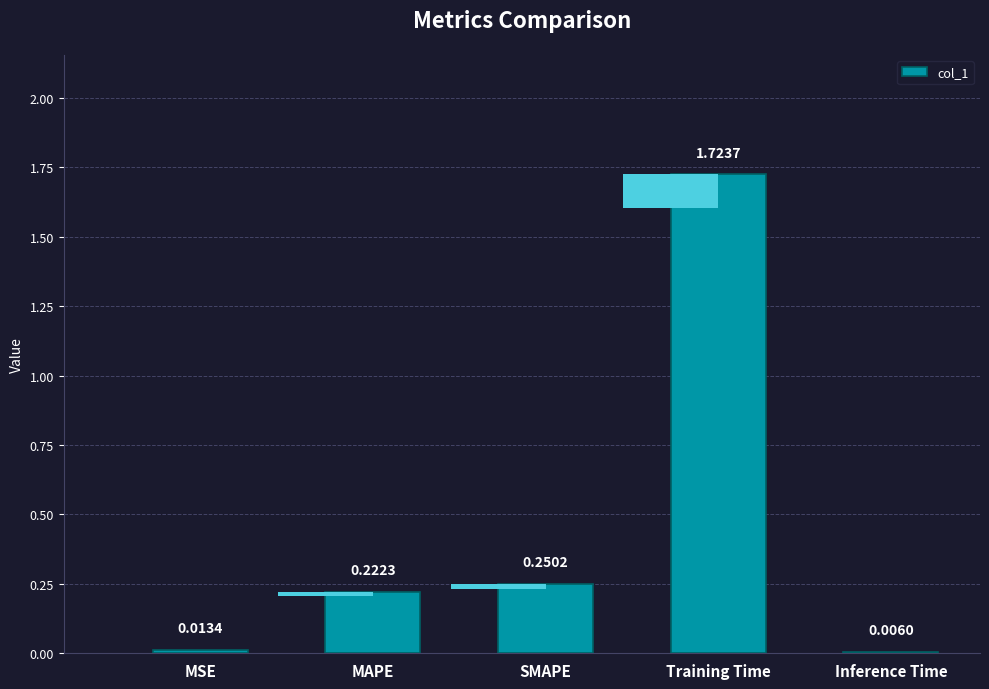

At which label is the value closest to 0?

Inference Time